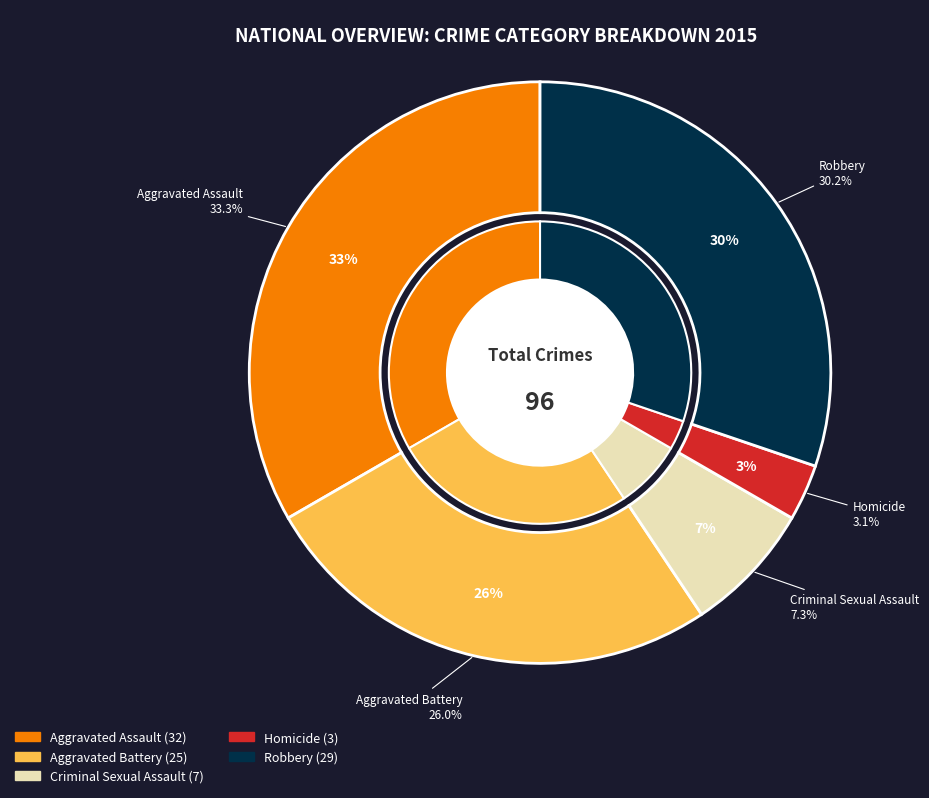

How many slices are in this pie chart?

5